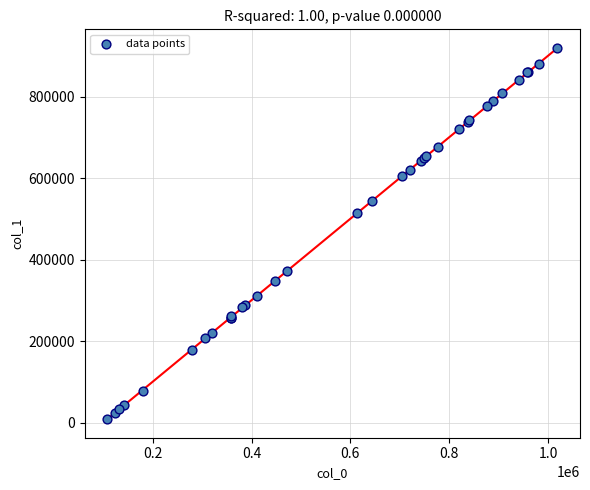

What Y value in the scatter plot is closest to 464599?

513912